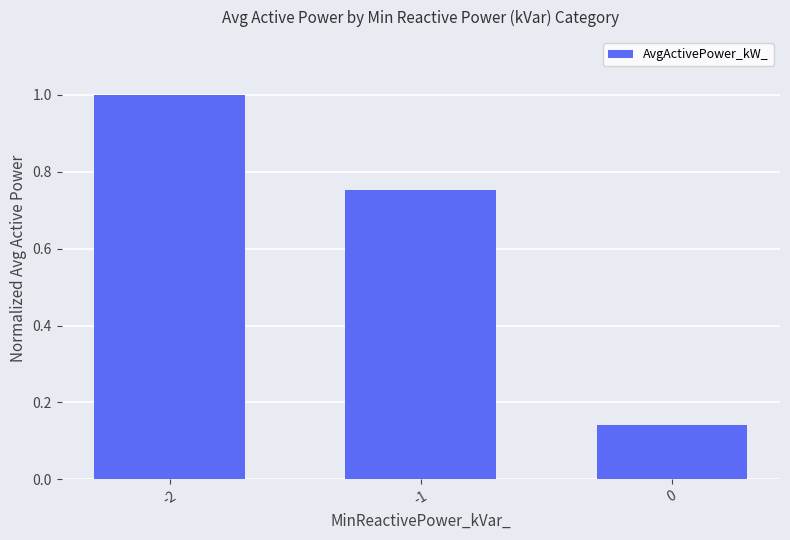

What is the sum of all values?

1.9